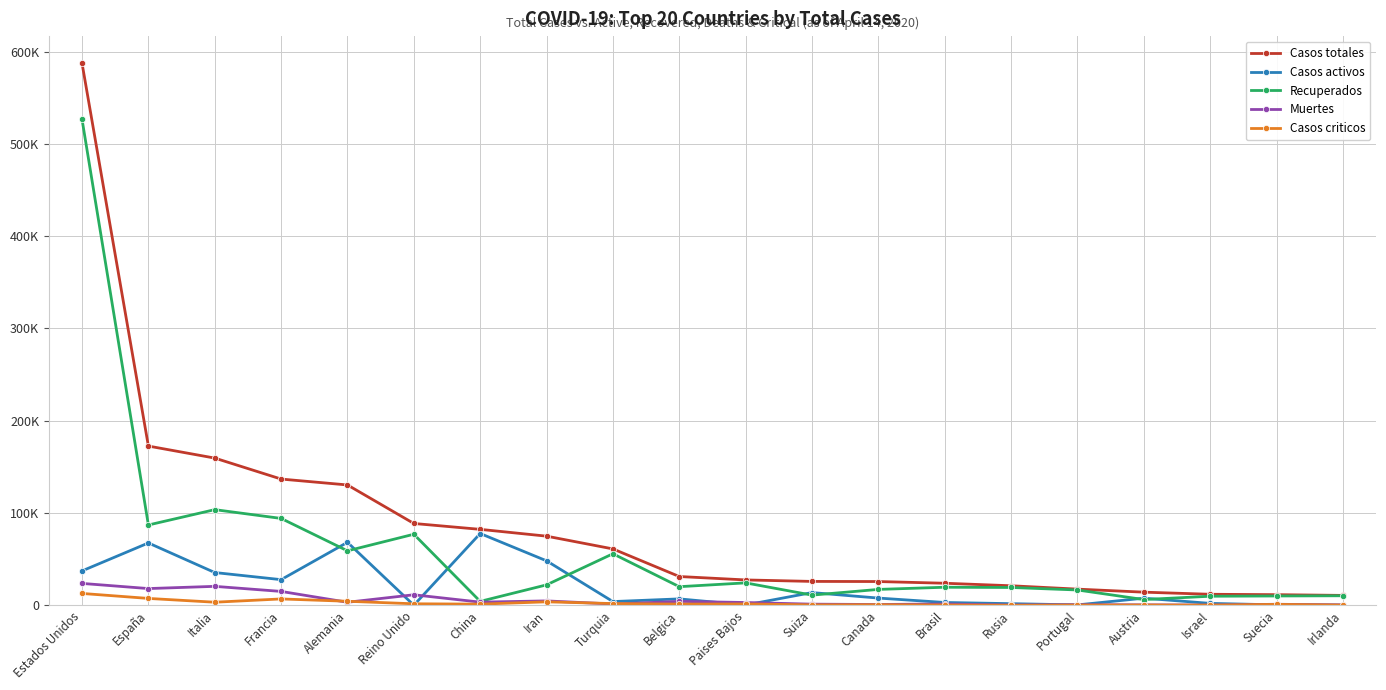

Rank the series by their maximum value, from lowest to highest.

Casos criticos, Muertes, Casos activos, Recuperados, Casos totales